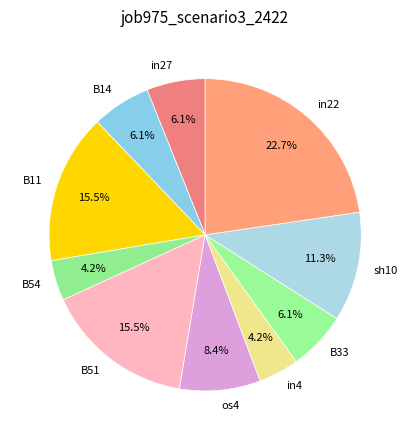

Is there any slice that represents more than half of the pie?

No